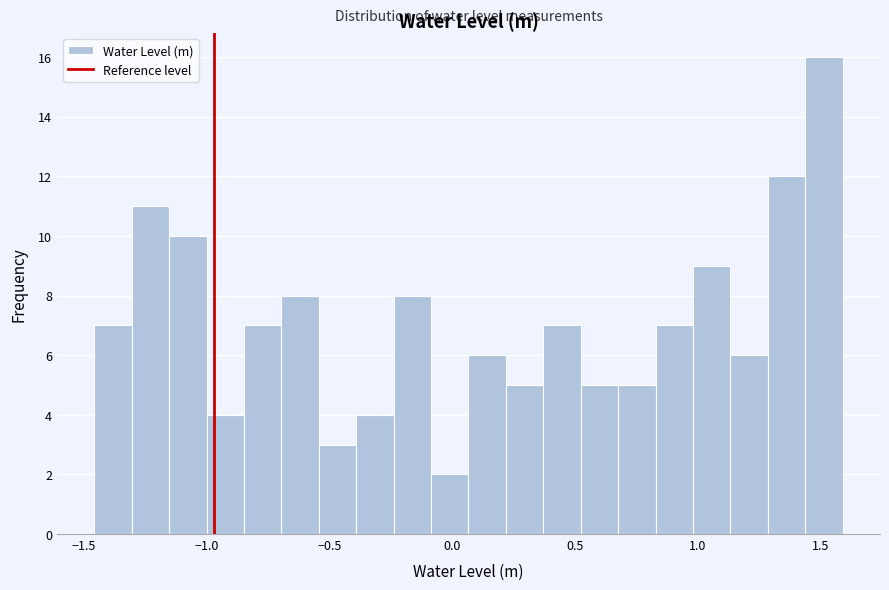

Read against the x-axis, roughly where is the centre of the tallest bar?

1.50